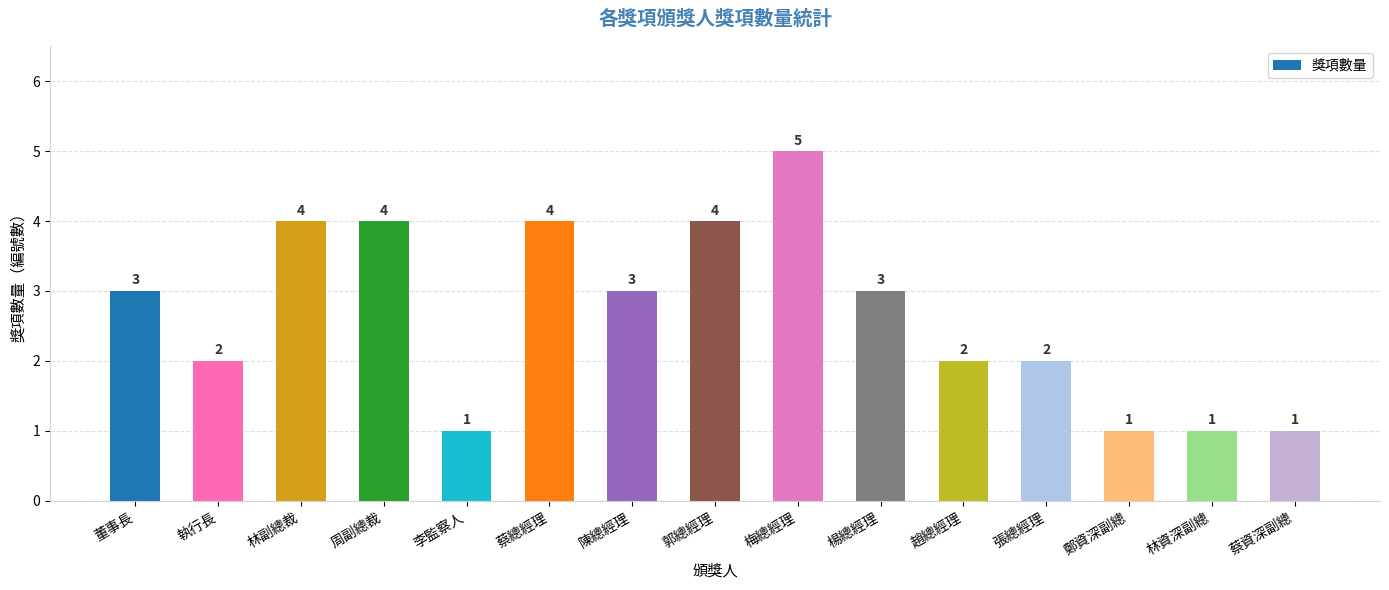

Are the bars horizontal?

No